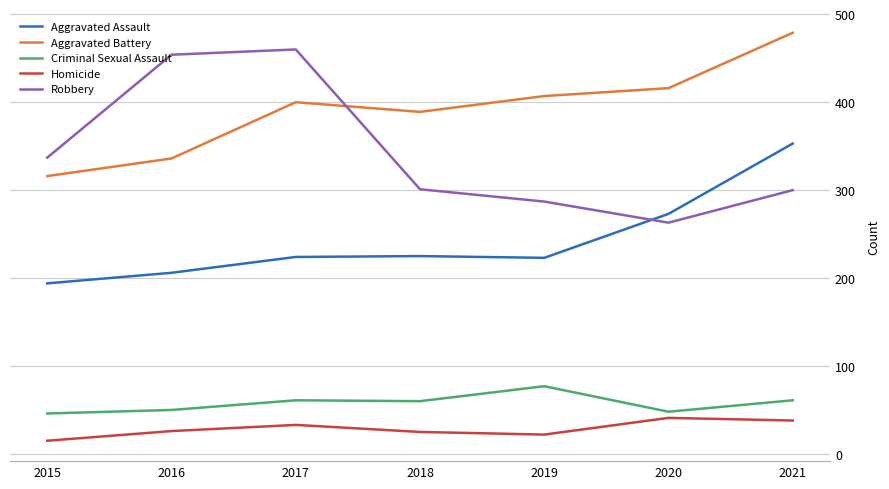

Count the number of categories in the chart.

7